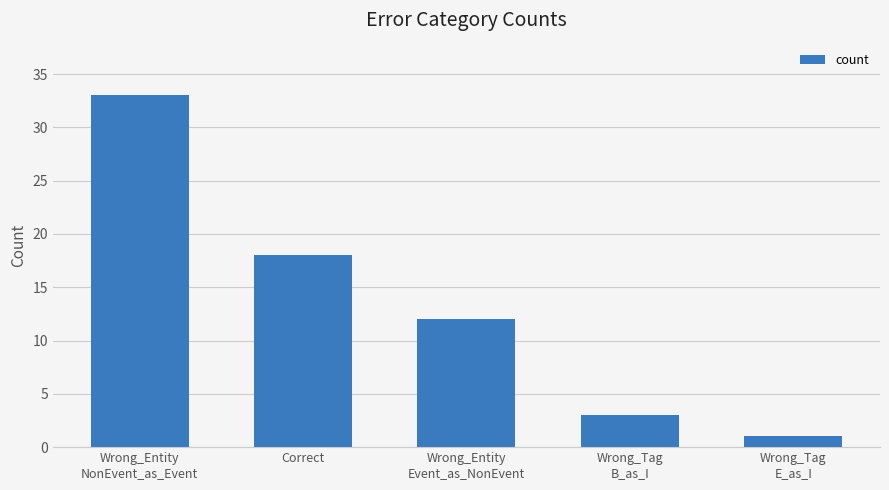

Rank the categories by value from highest to lowest.

Wrong_Entity
NonEvent_as_Event, Correct, Wrong_Entity
Event_as_NonEvent, Wrong_Tag
B_as_I, Wrong_Tag
E_as_I